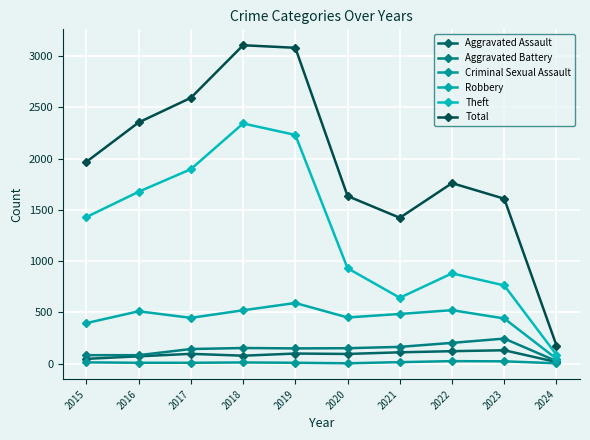

What is the value of the Total point at the 7th from the left?

1422